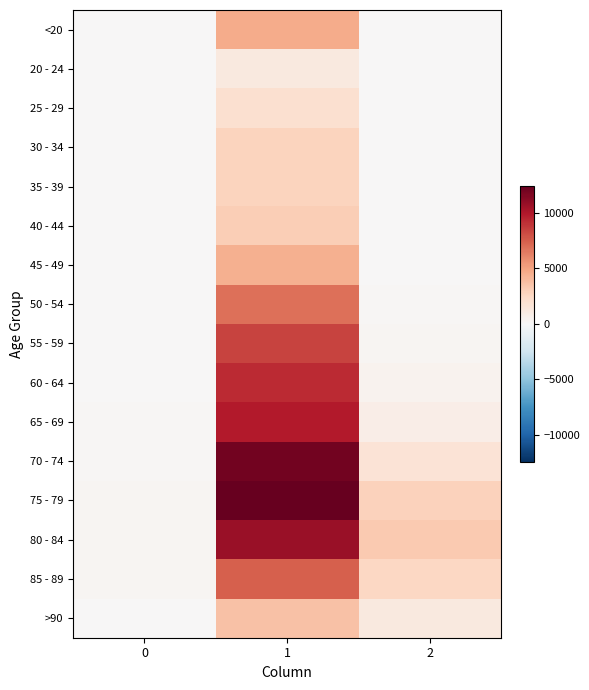

Which series has the widest spread of values?

75 - 79